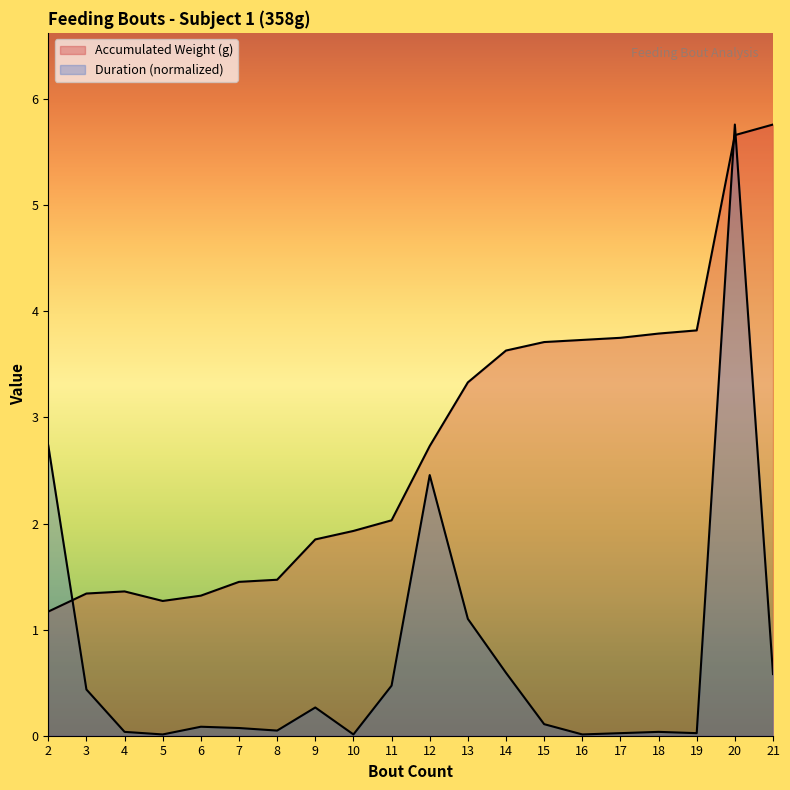

At which category is the sum across all series the highest?

20